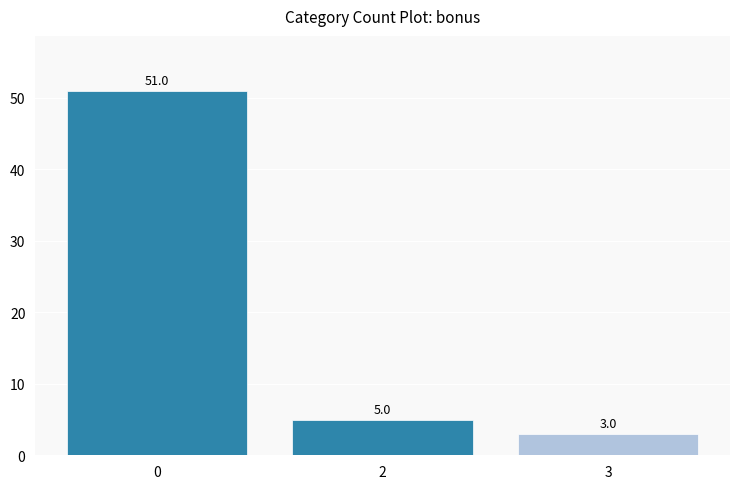

Rank the categories by value from highest to lowest.

0, 2, 3